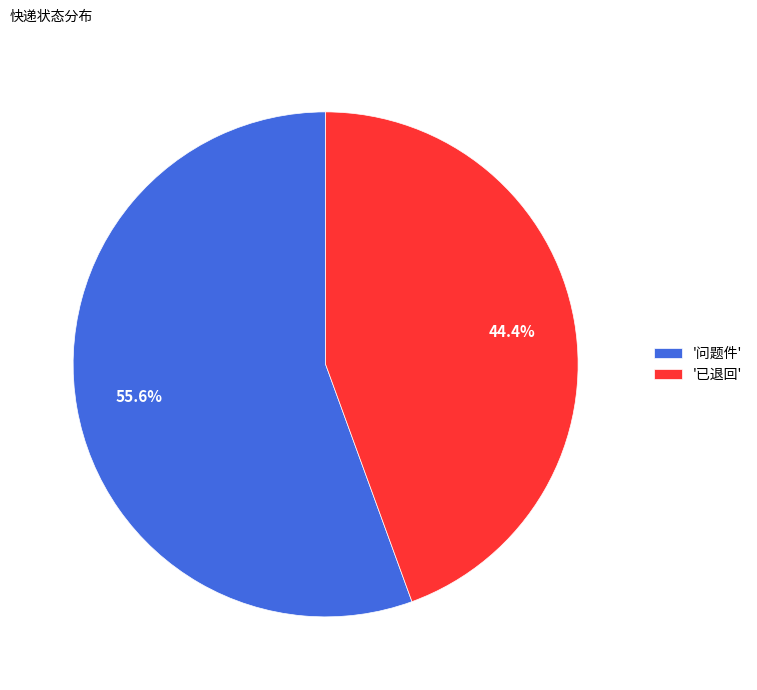

Rank the categories by value from lowest to highest.

'已退回', '问题件'